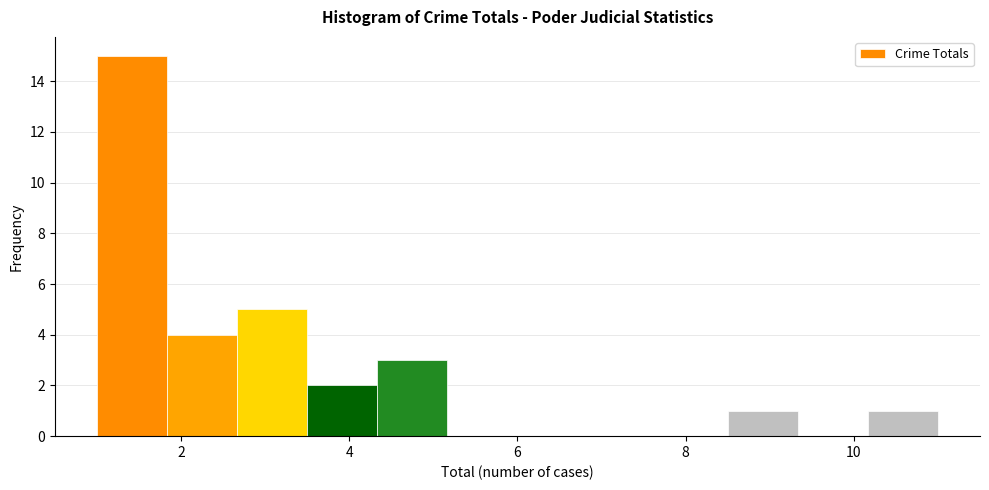

What is the height of the bar covering 4.4 to 5.2 on the x-axis? Neither the bar edges nor the heights are printed on the chart, so give them approximately, as read against the axes.

3